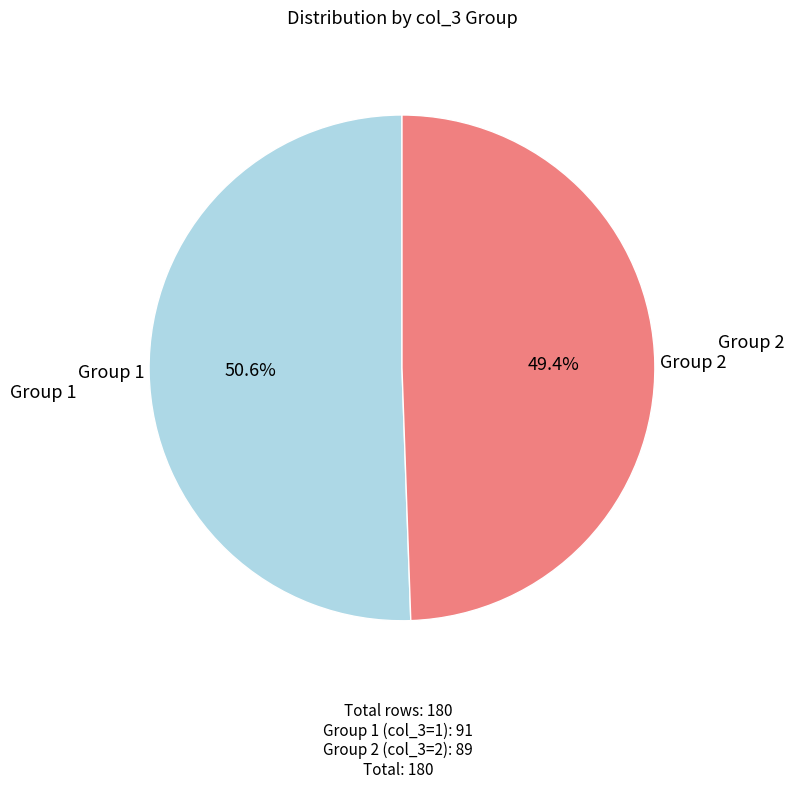

What is the smallest slice in the pie chart?

Group 2